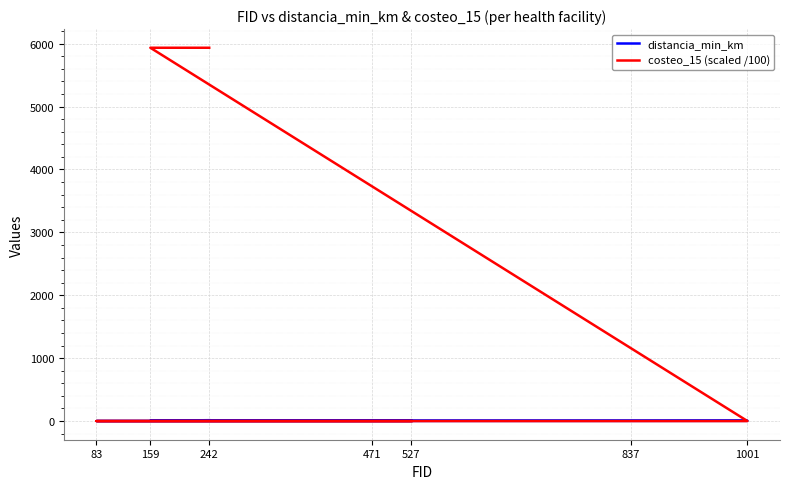

Rank the categories by costeo_15 (scaled /100) value from highest to lowest.

242, 159, 1001, 837, 83, 471, 527